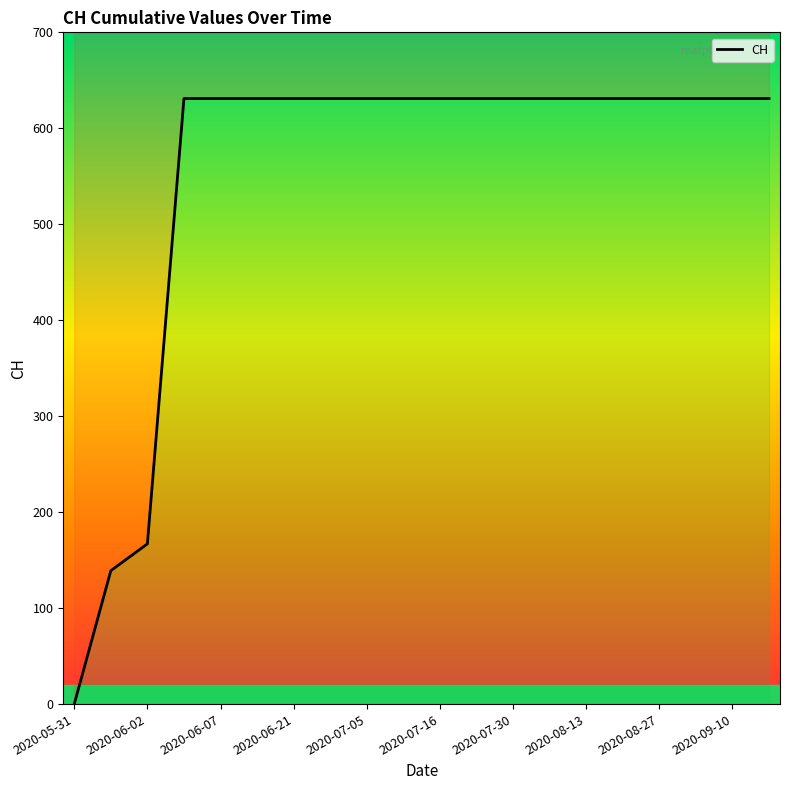

Reading left to right, list all the values displayed in this chart.

0	139	167	631	631	631	631	631	631	631	631	631	631	631	631	631	631	631	631	631